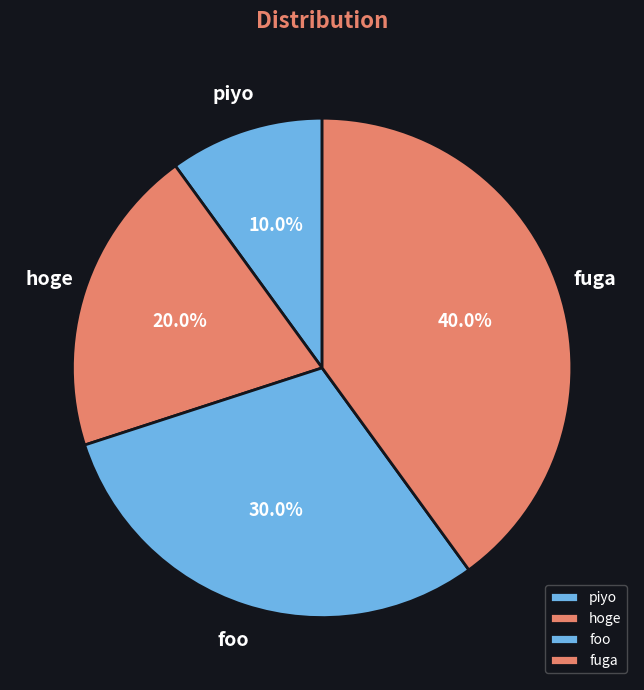

What is the smallest slice in the pie chart?

piyo